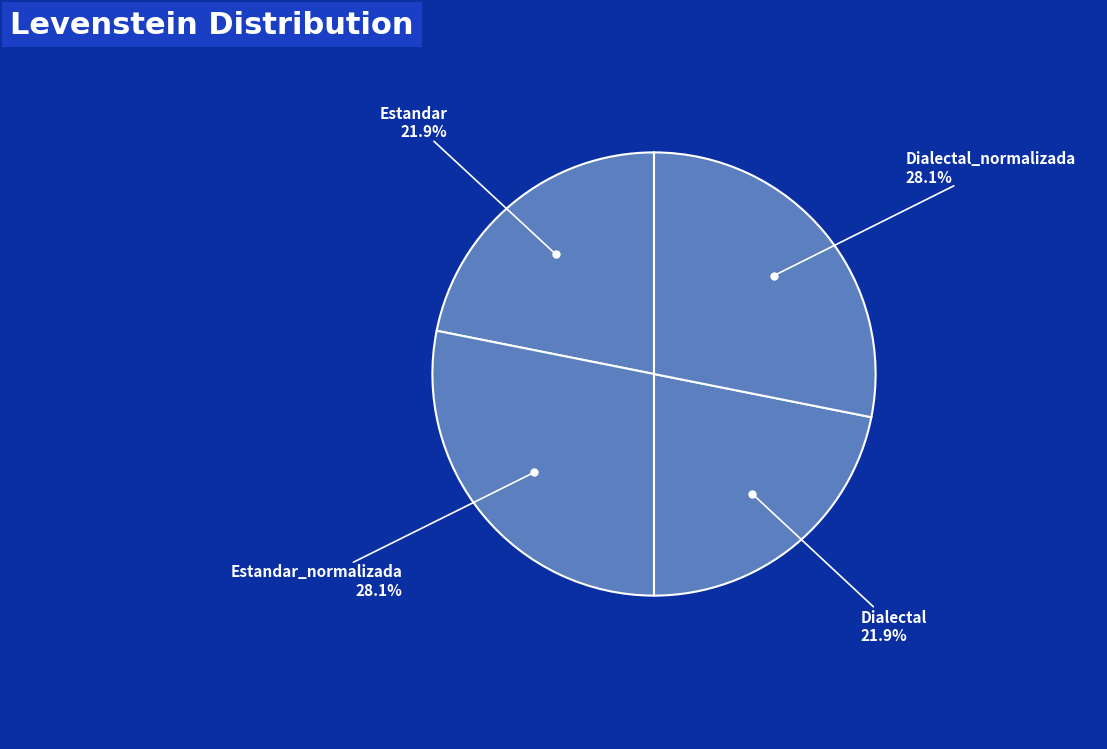

What is the smallest slice in the pie chart?

Estandar